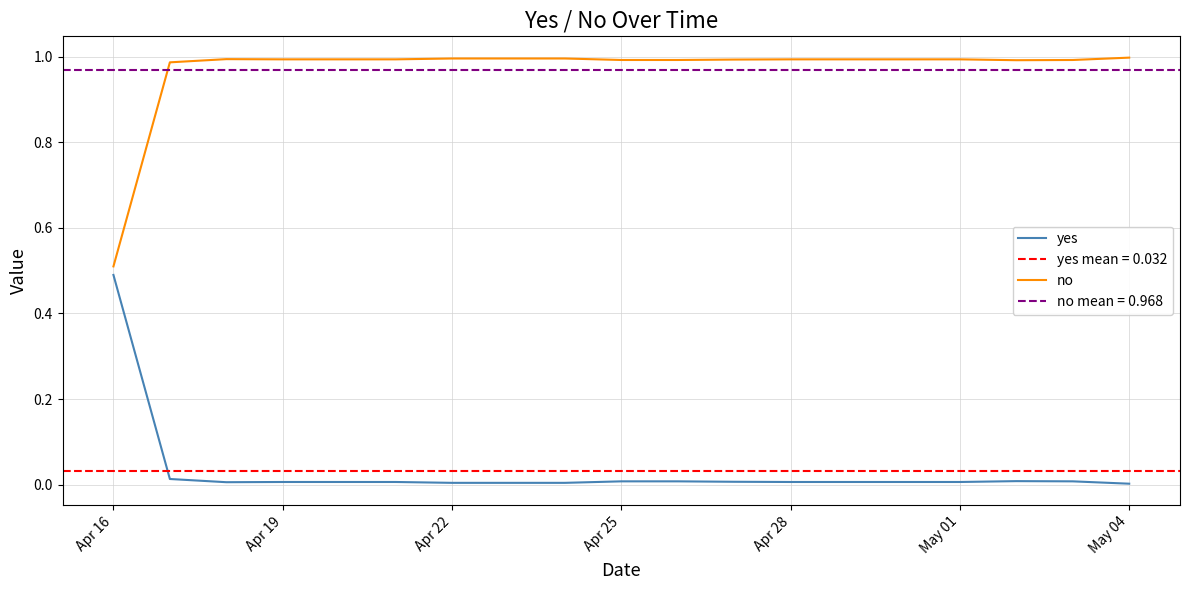

Which series has the widest spread of values?

yes